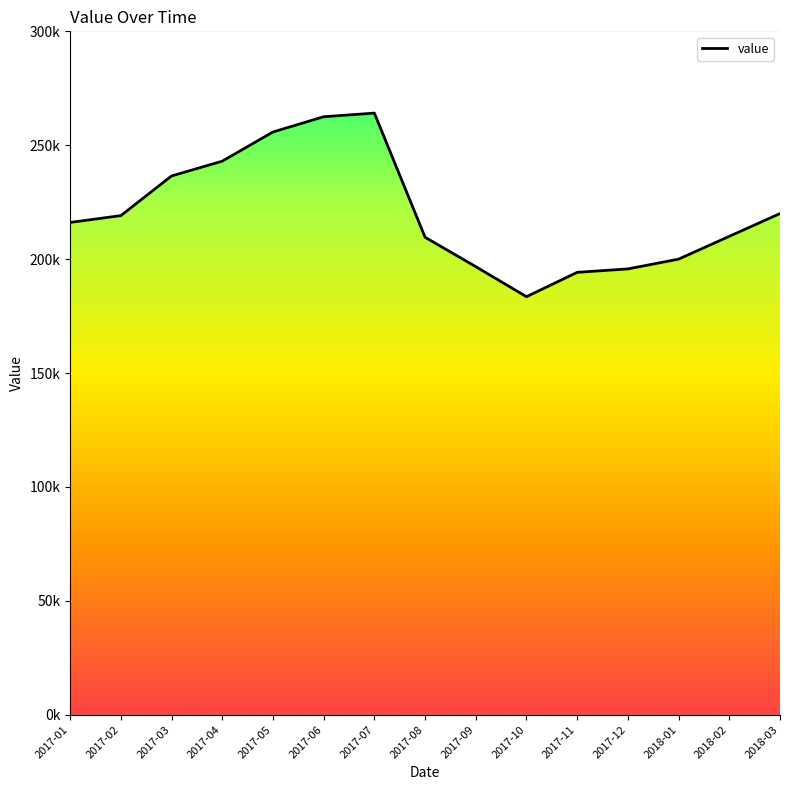

At which category does the data reach its first local valley?

2017-10